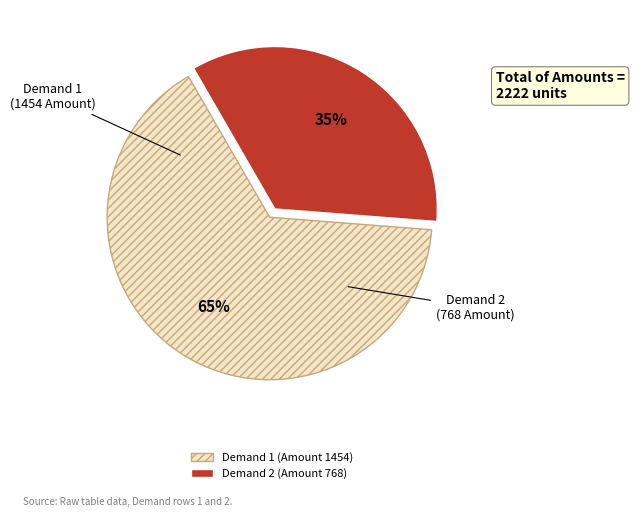

To the nearest percent, what percentage of the pie is Demand 2 (Amount 768)?

35%